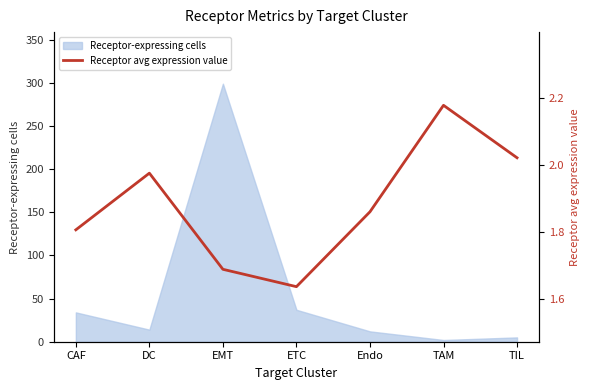

What is the label of the 2nd point from the right?

TAM